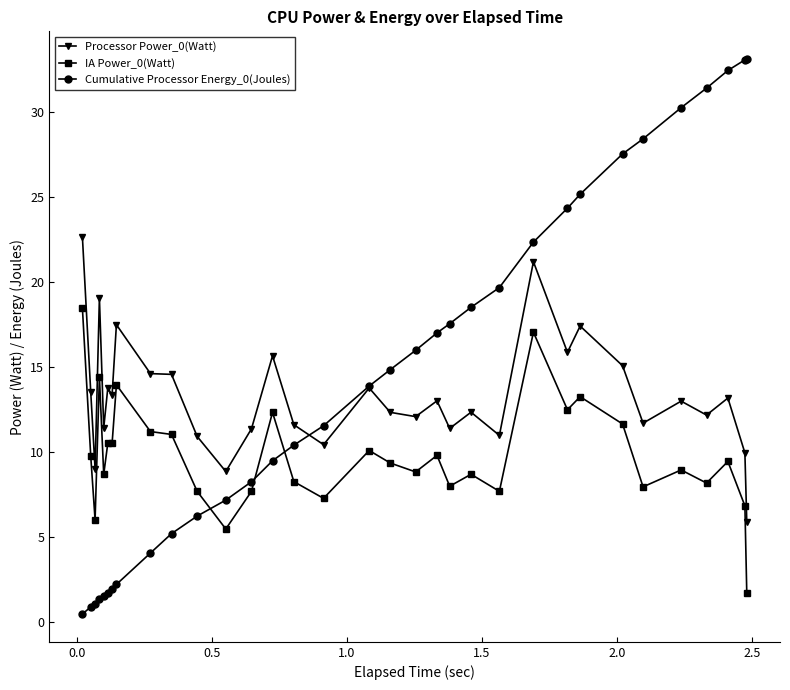

What is the maximum value shown in the chart?

33.1